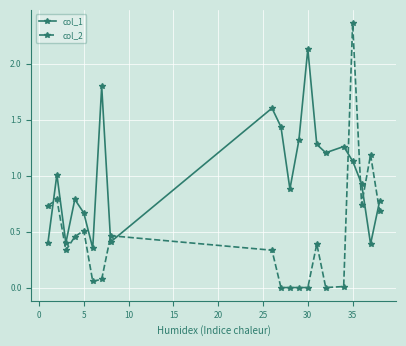

What is the average value of the col_1 series?

1.0